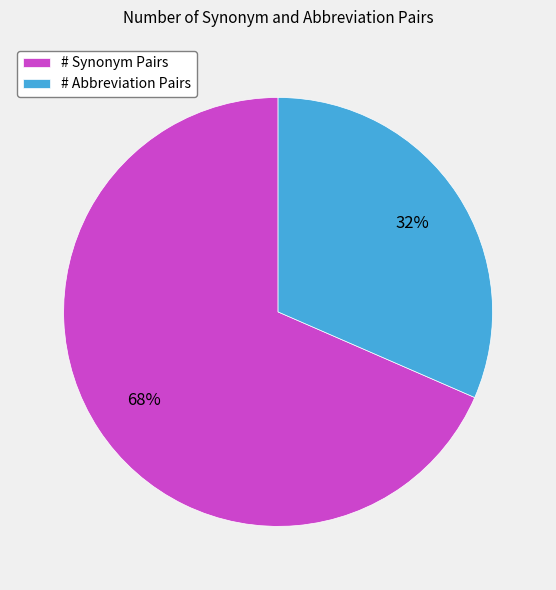

Does # Abbreviation Pairs represent more than half of the total?

No